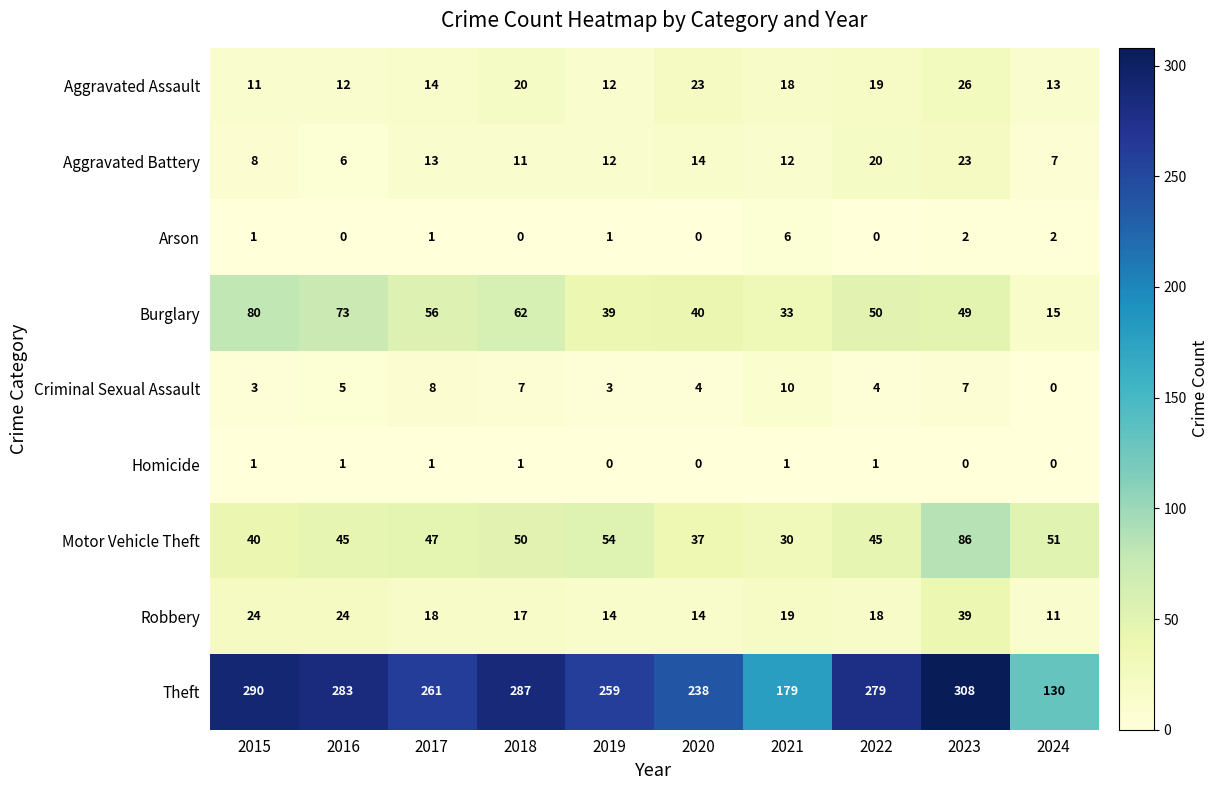

At how many categories does at least one series exceed 77?

10